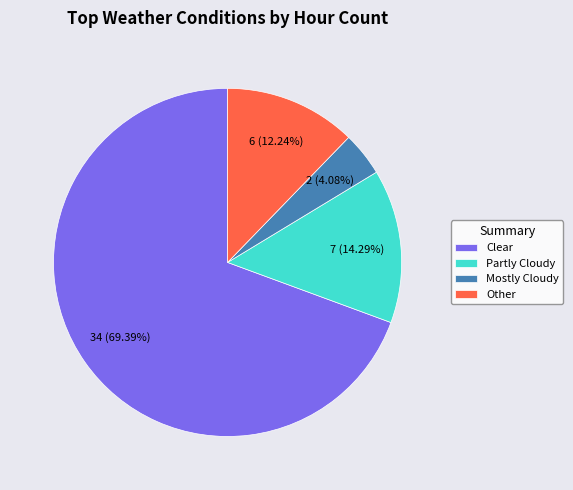

How many segments does this pie chart have?

4